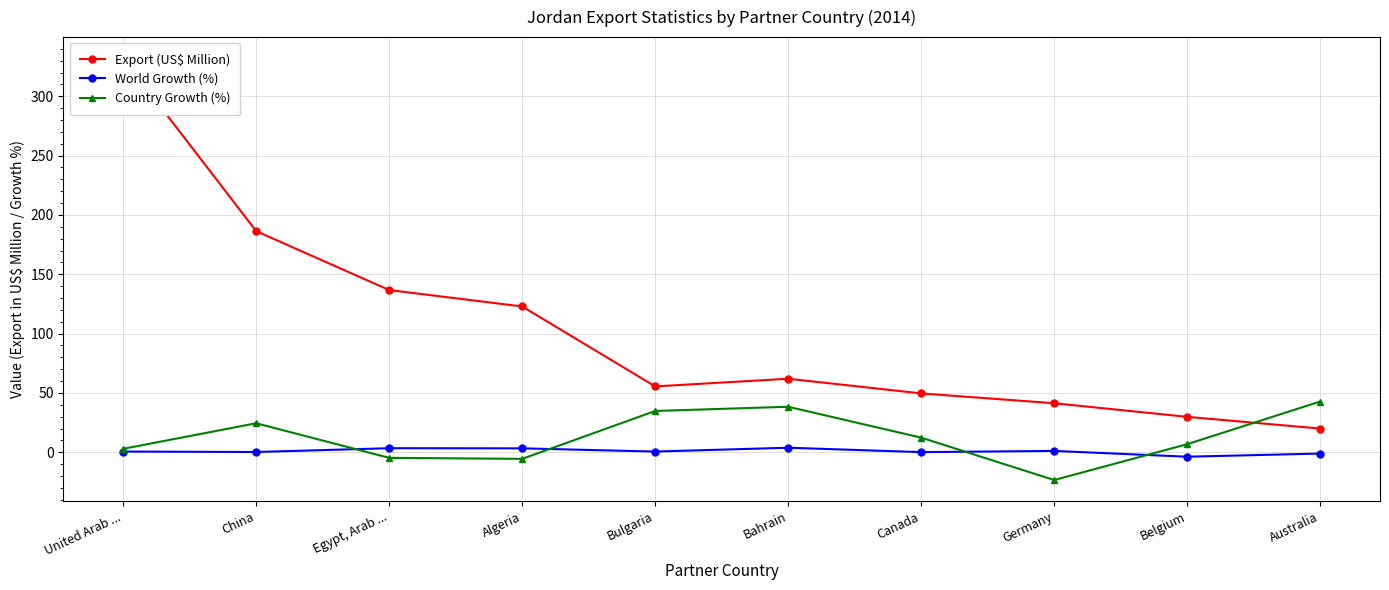

Which series has the widest spread of values?

Export (US$ Million)